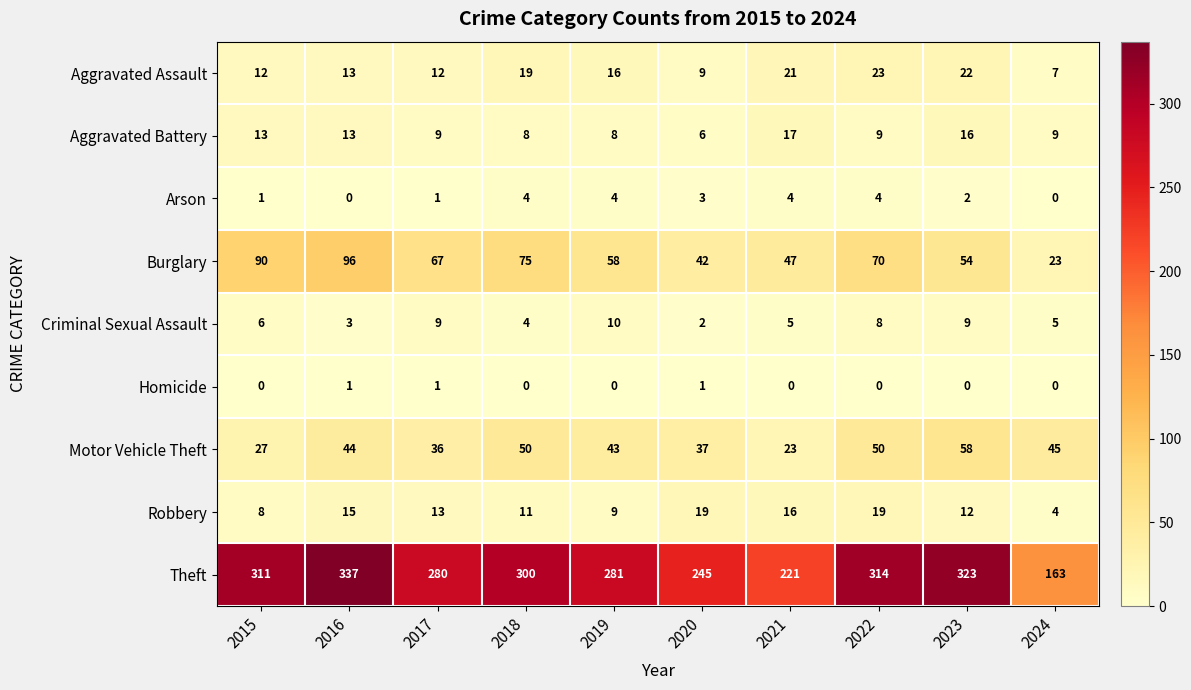

Which series has the largest total across all categories?

Theft